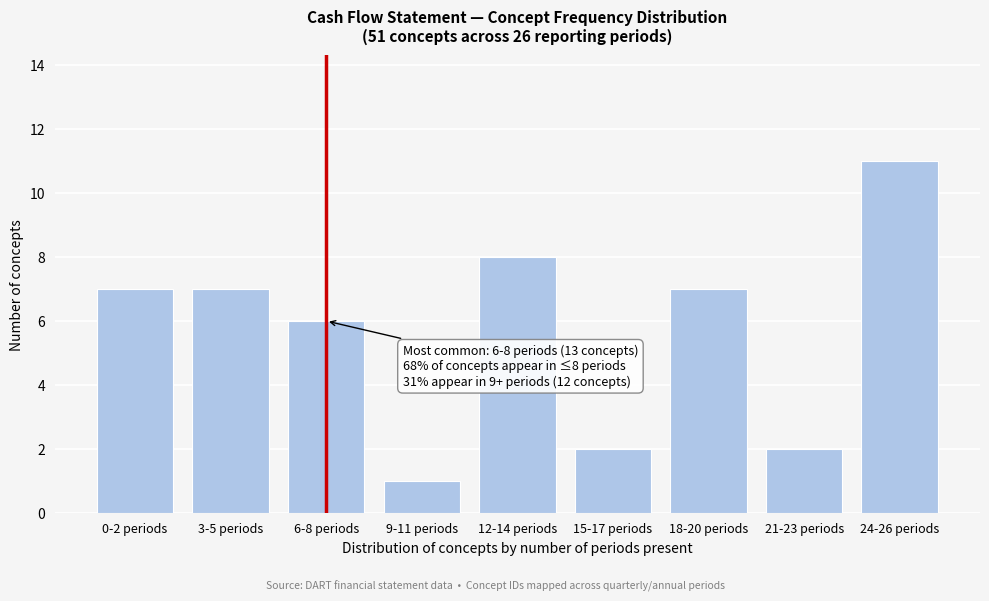

Reading right to left, list all the values displayed in this chart.

11	2	7	2	8	1	6	7	7